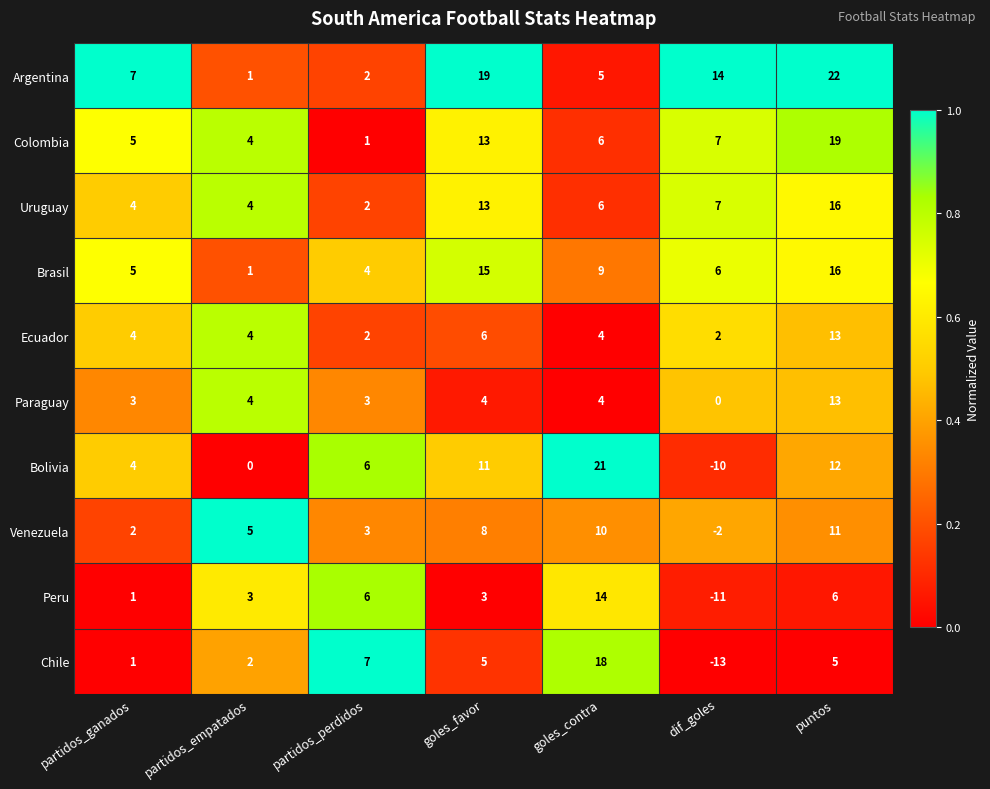

True or false: Chile has a value of 27 at goles_contra.

False